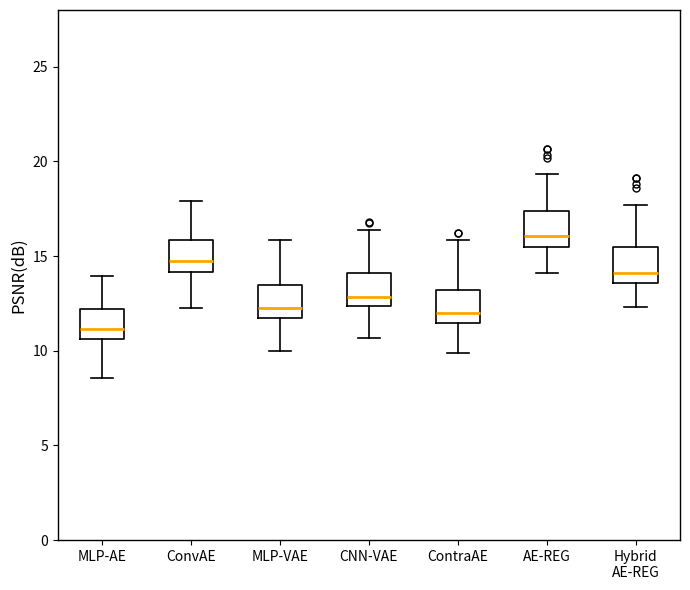

Reading left to right, transcribe this box plot: for each box, give where its median line is, the range the box spans, and where its two whiskers end, as read against the y-axis. The values are not printed on the chart, so give them approximately, as read against the axis.

MLP-AE: median 11.0, box 10.5 to 12.0, whiskers 8.5 to 14.0
ConvAE: median 14.5, box 14.0 to 16.0, whiskers 12.5 to 18.0
MLP-VAE: median 12.5, box 11.5 to 13.5, whiskers 10.0 to 16.0
CNN-VAE: median 13.0, box 12.5 to 14.0, whiskers 10.5 to 16.5
ContraAE: median 12.0, box 11.5 to 13.0, whiskers 10.0 to 16.0
AE-REG: median 16.0, box 15.5 to 17.5, whiskers 14.0 to 19.5
Hybrid AE-REG: median 14.0, box 13.5 to 15.5, whiskers 12.5 to 17.5